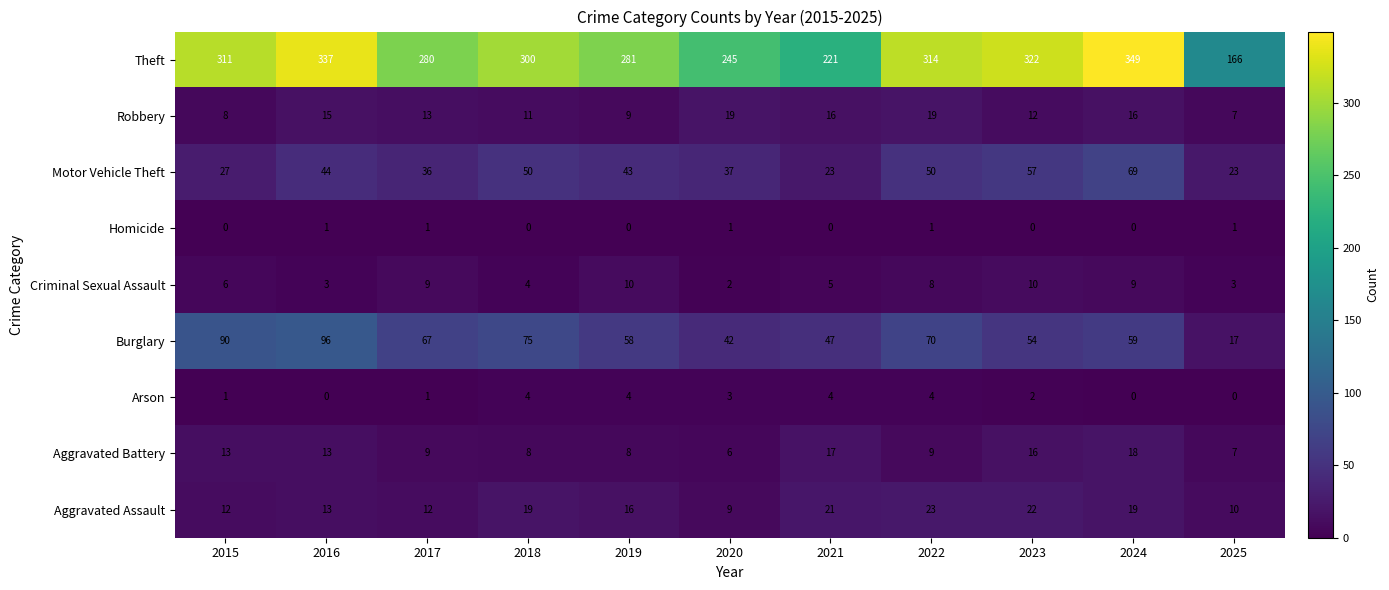

What is the spread (max minus min) of values at 2024?

349